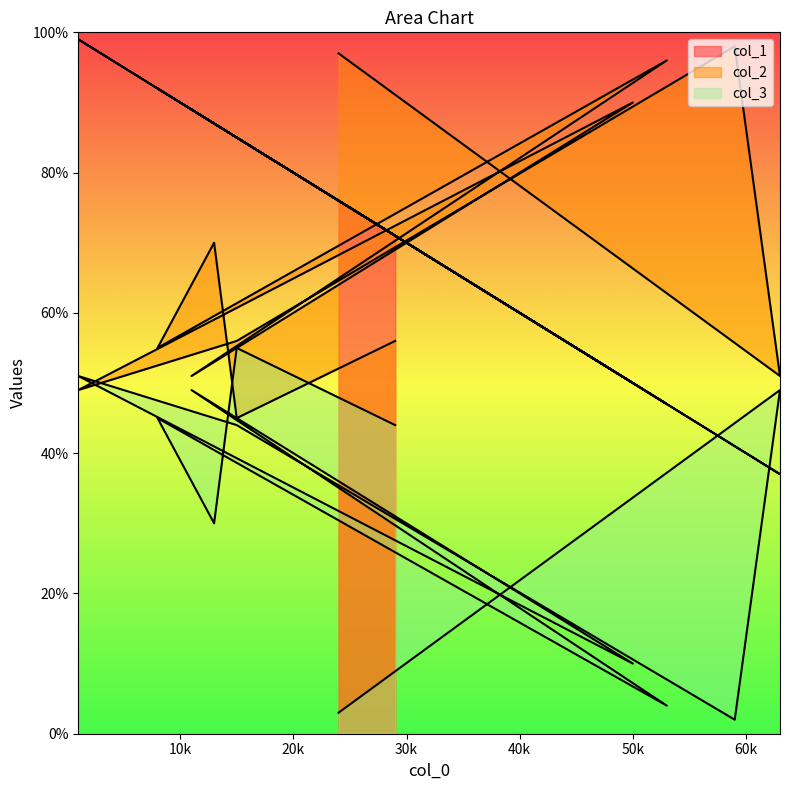

How many lines are shown in the chart?

3